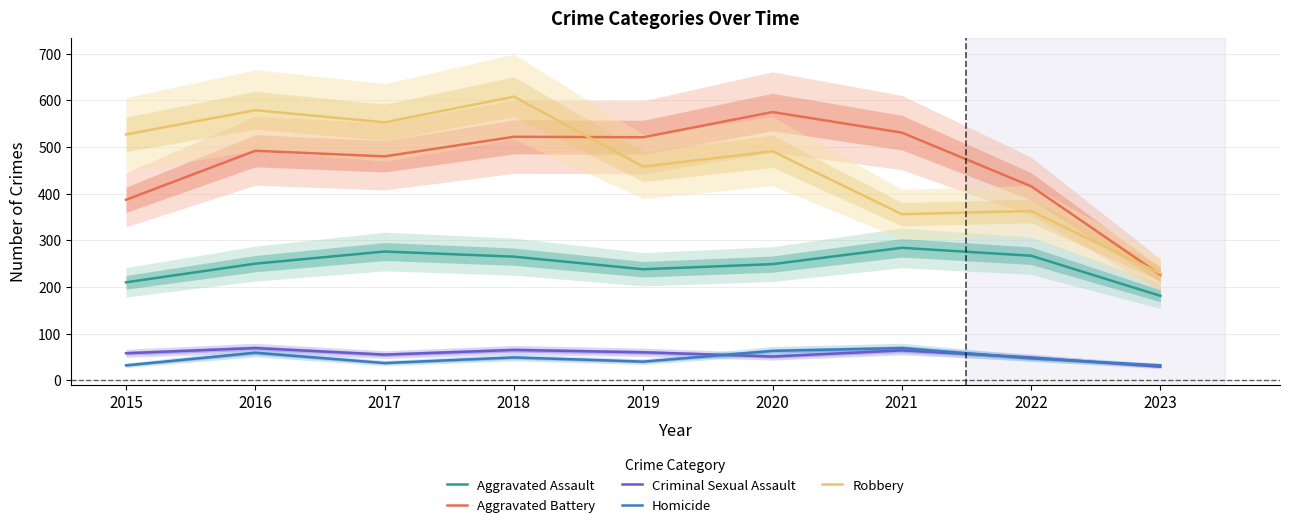

Reading left to right, what are all the values shown in this chart?

Aggravated Assault: 210	250	276	265	238	249	284	267	181
Aggravated Battery: 387	492	480	522	521	575	531	416	226
Criminal Sexual Assault: 58	69	55	65	60	51	64	49	29
Homicide: 32	59	37	49	40	63	69	47	32
Robbery: 527	579	553	608	458	491	356	363	229